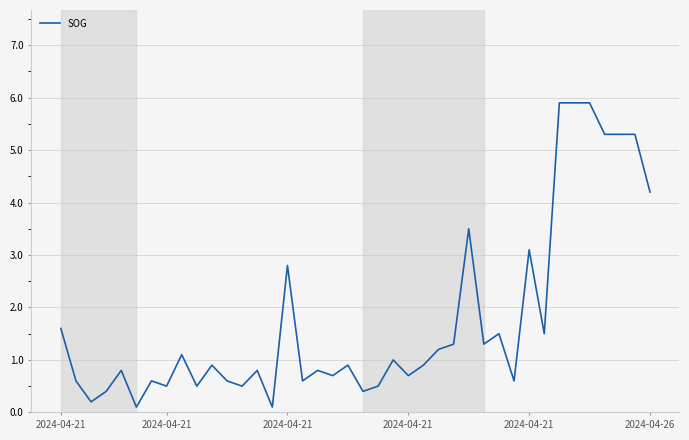

What is the maximum value shown in the chart?

5.9